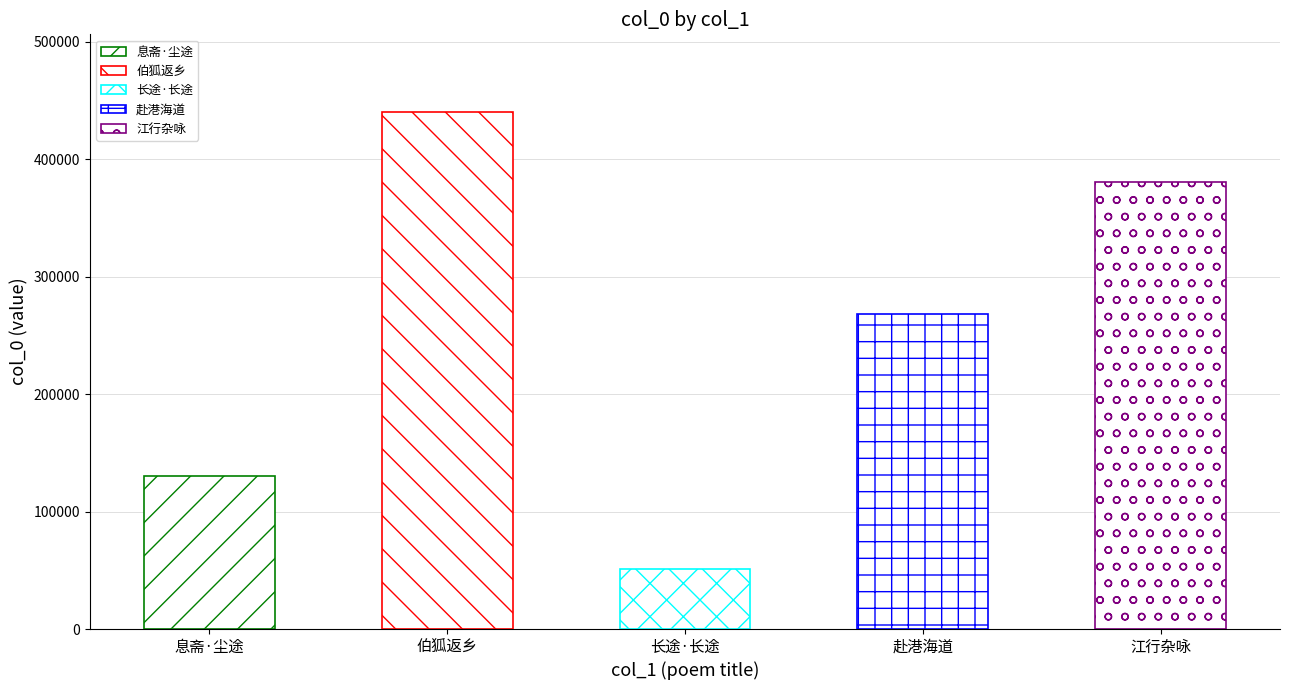

List the labels in order of value, smallest first.

长途·长途只是水连天, 息斋·尘途长逐众人忙, 赴港海道中·途长日暮子偕行, 江行杂咏·江州解缆客途长, 伯狐返乡过金陵又不能遇于归途长车上口号一首以寄